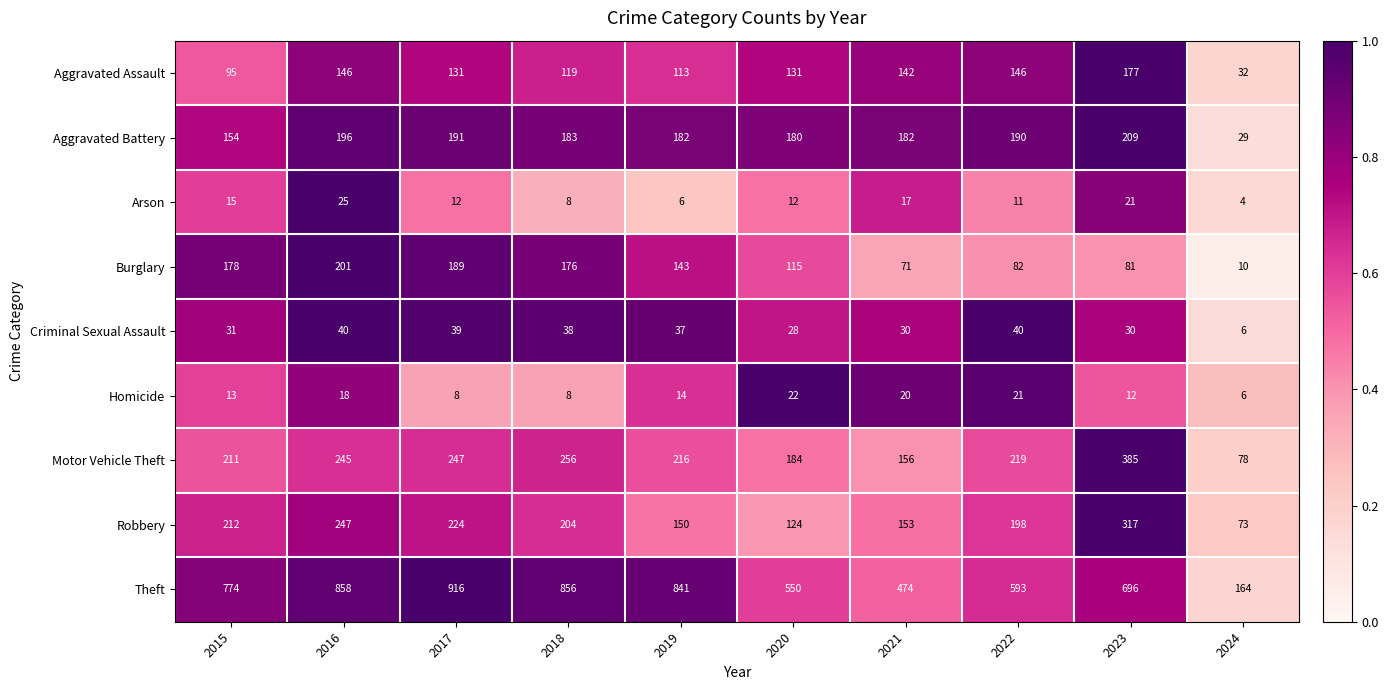

What is the difference between the highest and lowest values at 2024?

160